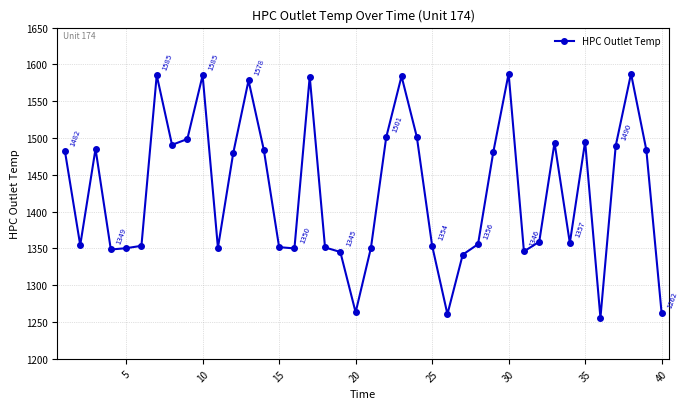

What is the value of the 40th point from the left?

1261.9